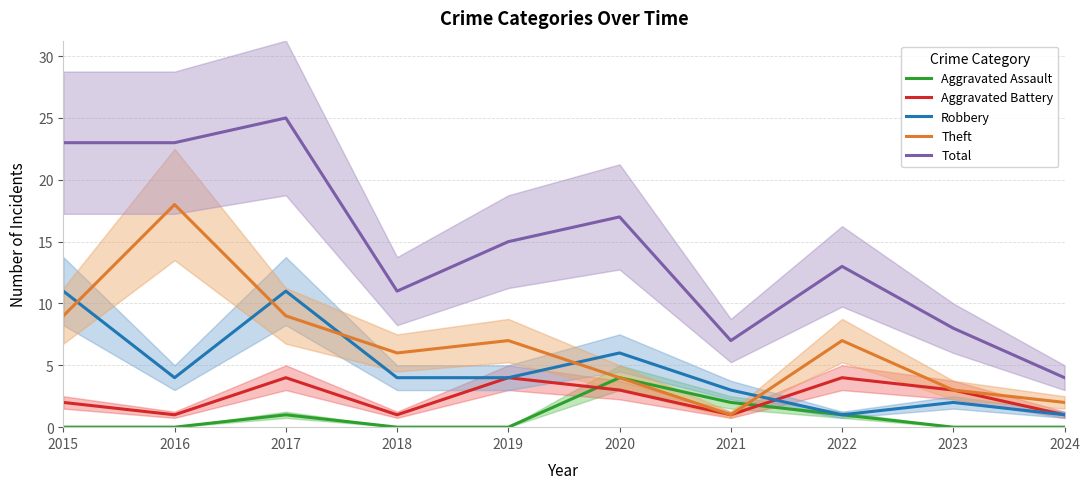

The Total series shows 5 at 2023. True or false?

False